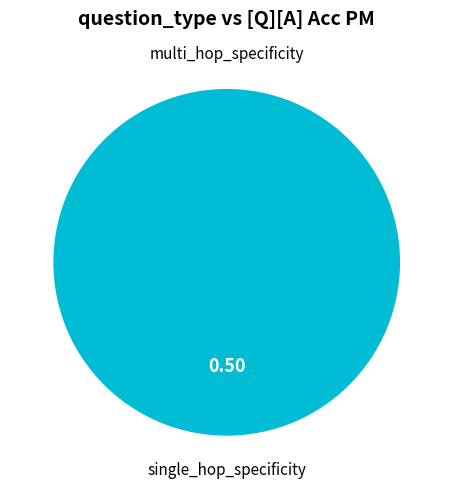

Is it true that multi_hop_specificity is 1% of the pie?

False